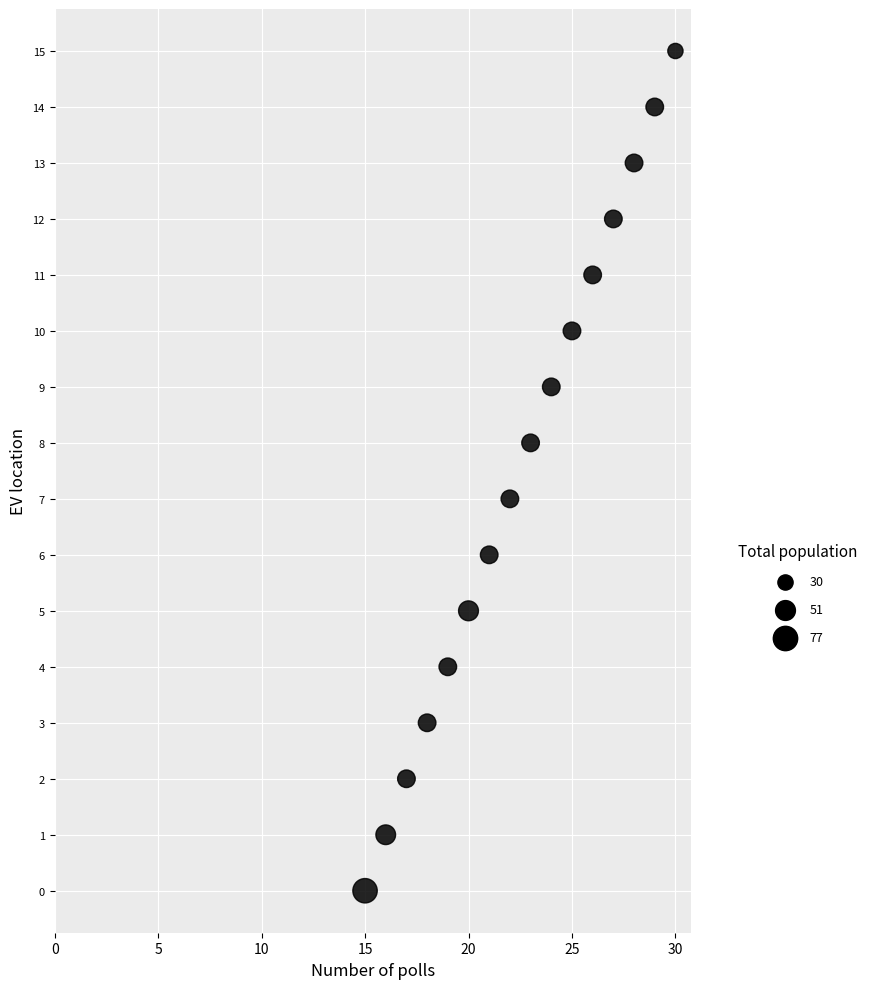

What is the range of Y values (max minus min)?

15